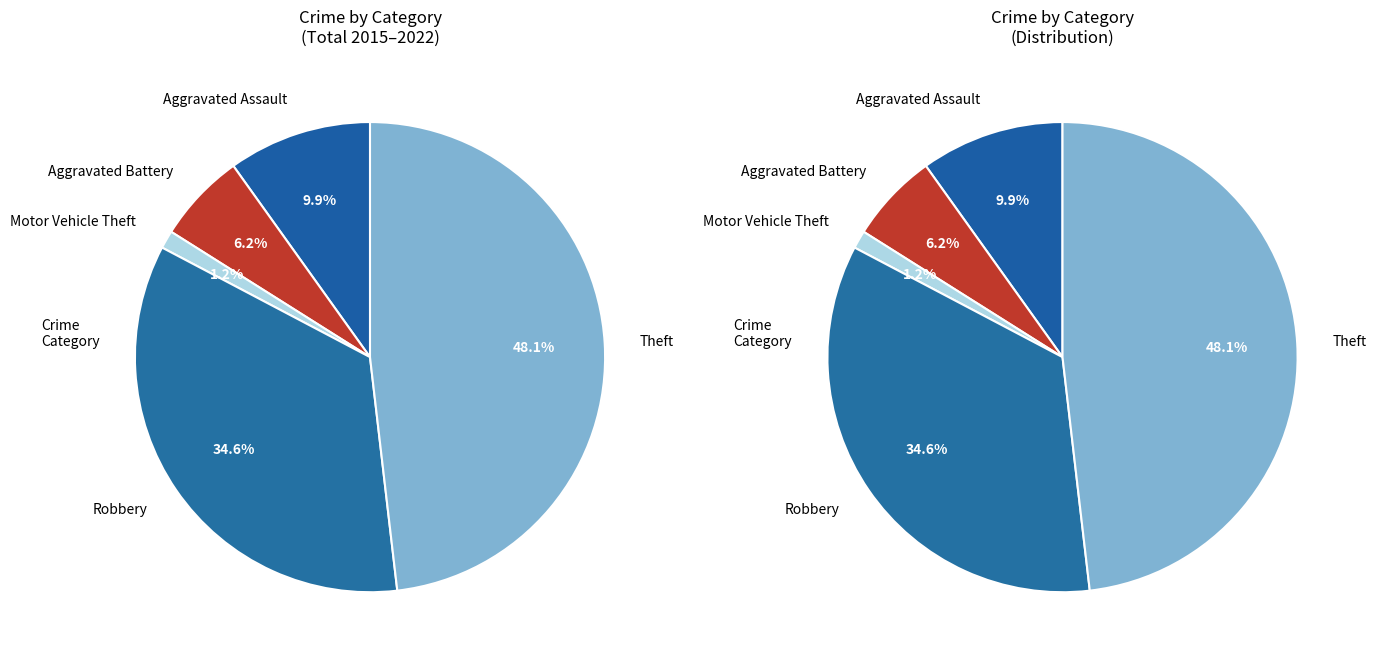

What is the smallest slice in the pie chart?

Motor Vehicle Theft